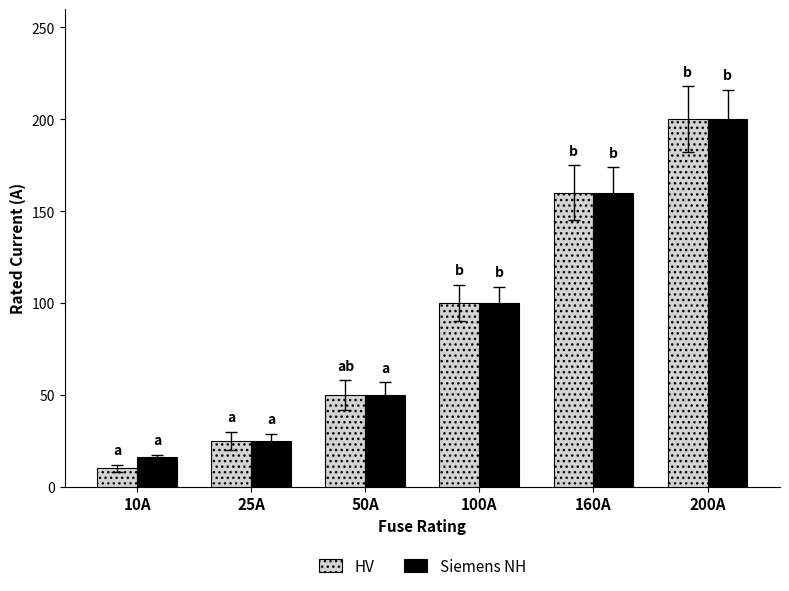

Which series has the largest range (max minus min)?

HV